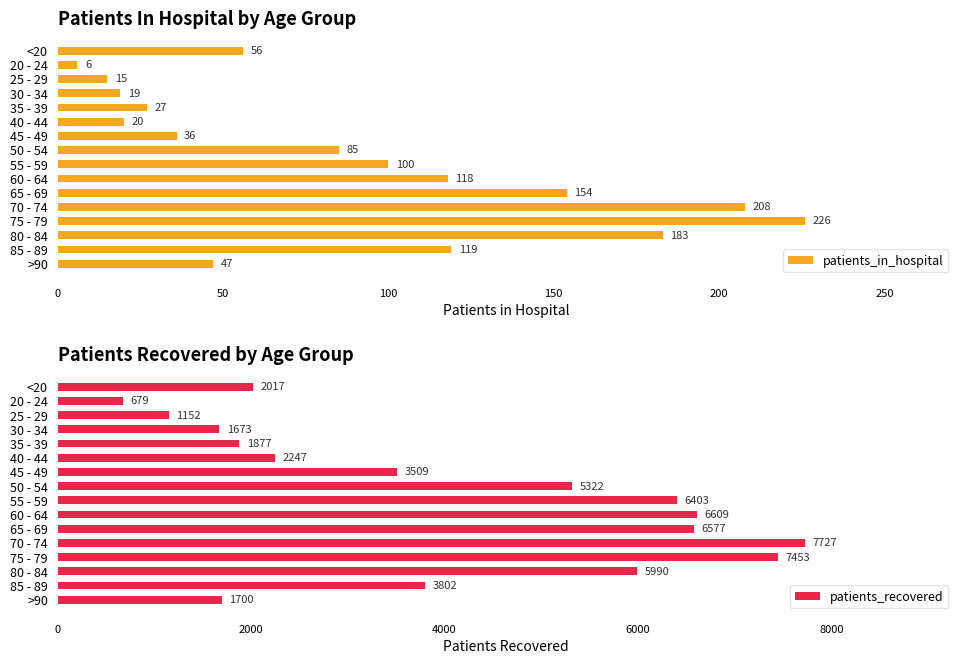

Which series has the largest range (max minus min)?

patients_recovered